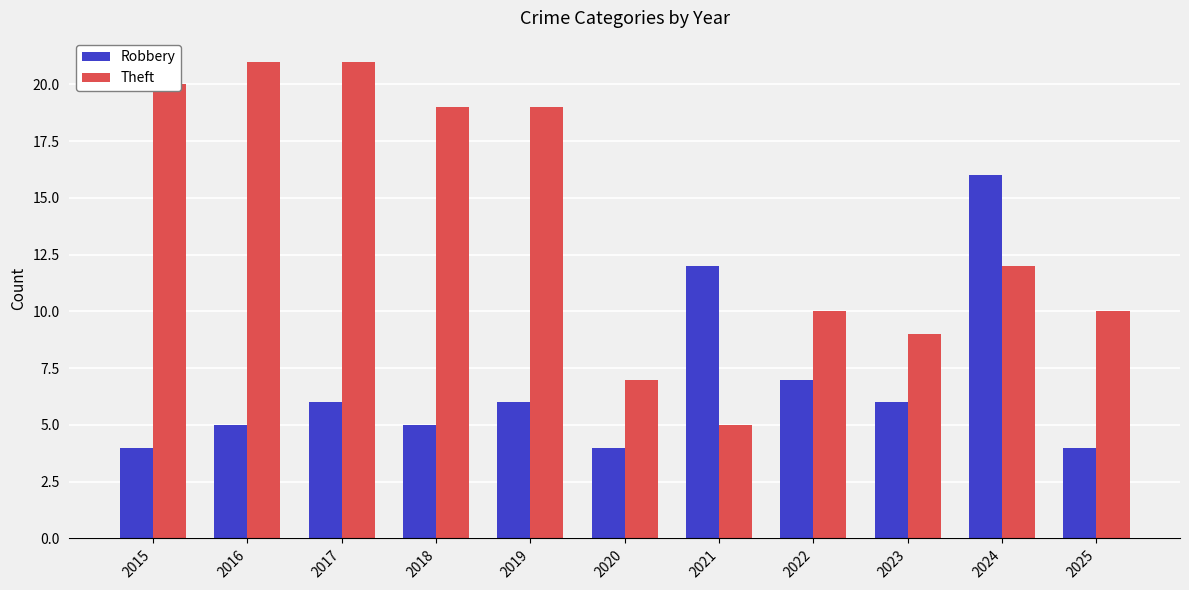

Count the number of categories in the chart.

11